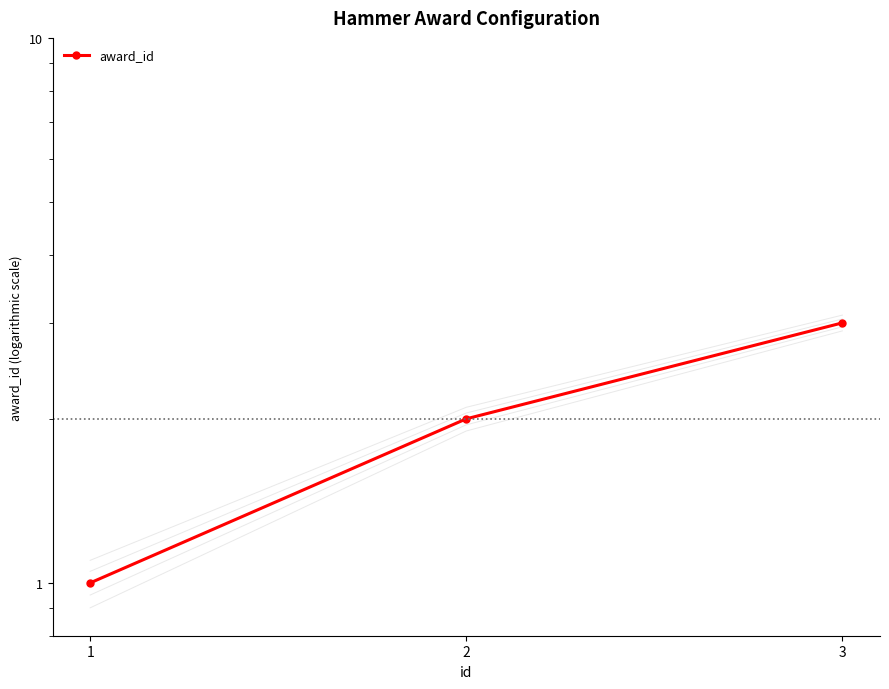

What is the sum of all values?

6